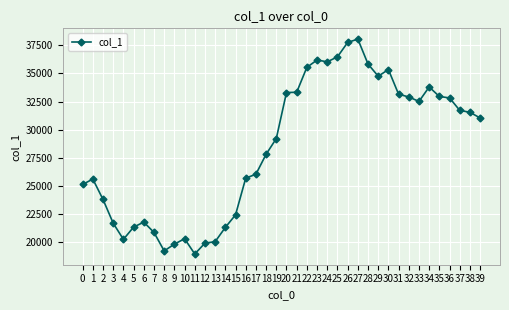

What is the greatest value displayed?

38062